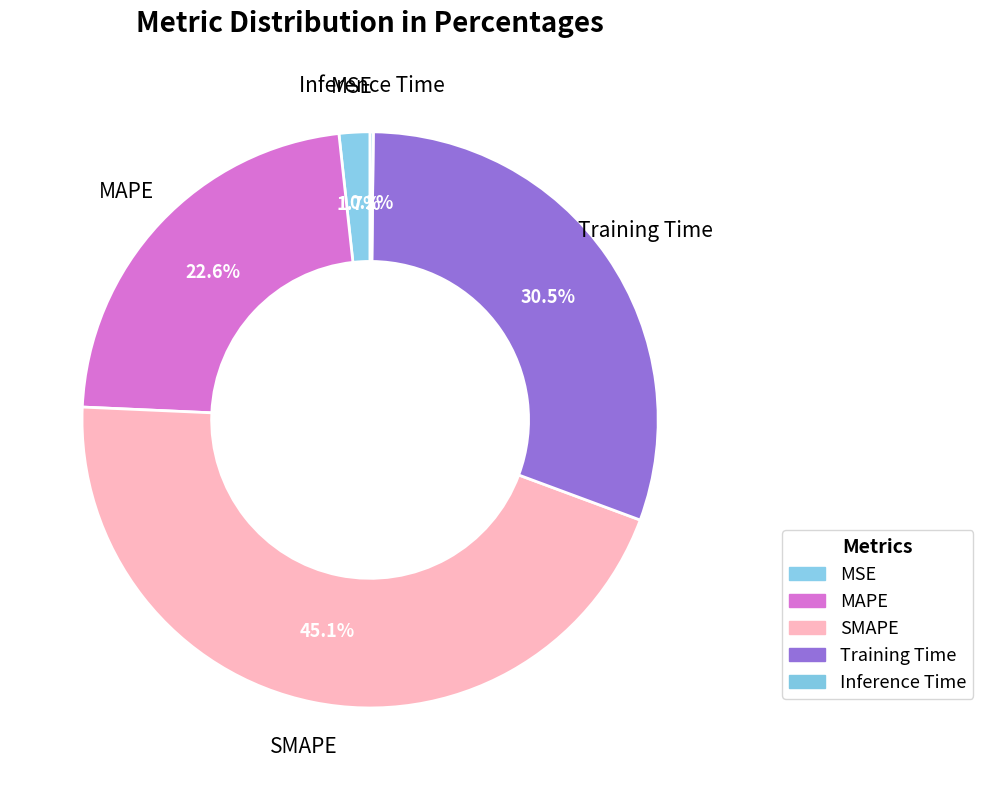

Does MSE account for over 50% of the chart?

No